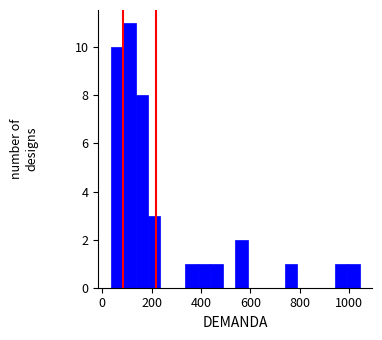

Around what value on the x-axis is the tallest bar? Give the approximate position of its centre, as read against the axis.

100